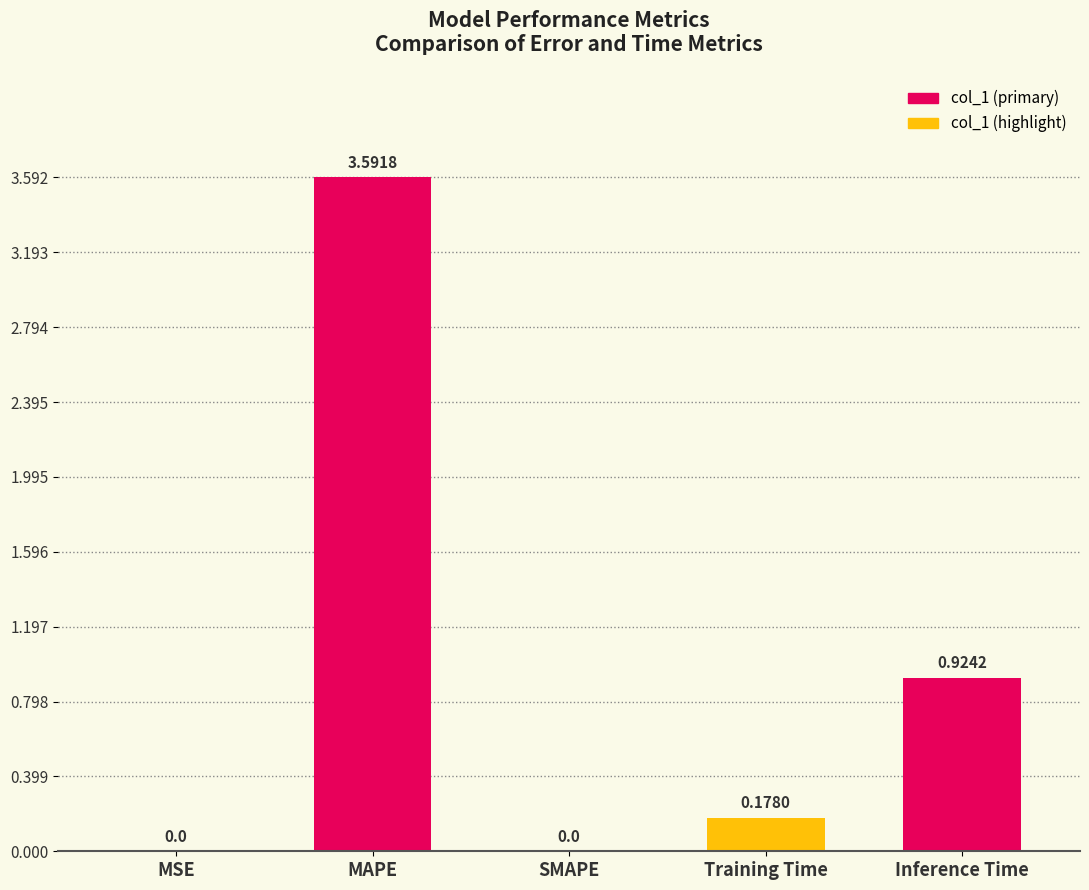

Where is the data nearest to the value 1?

Inference Time